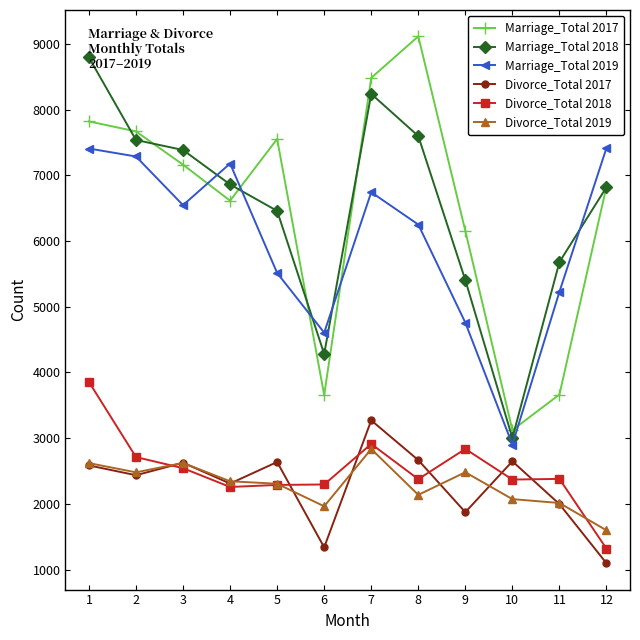

How many lines are shown in the chart?

6